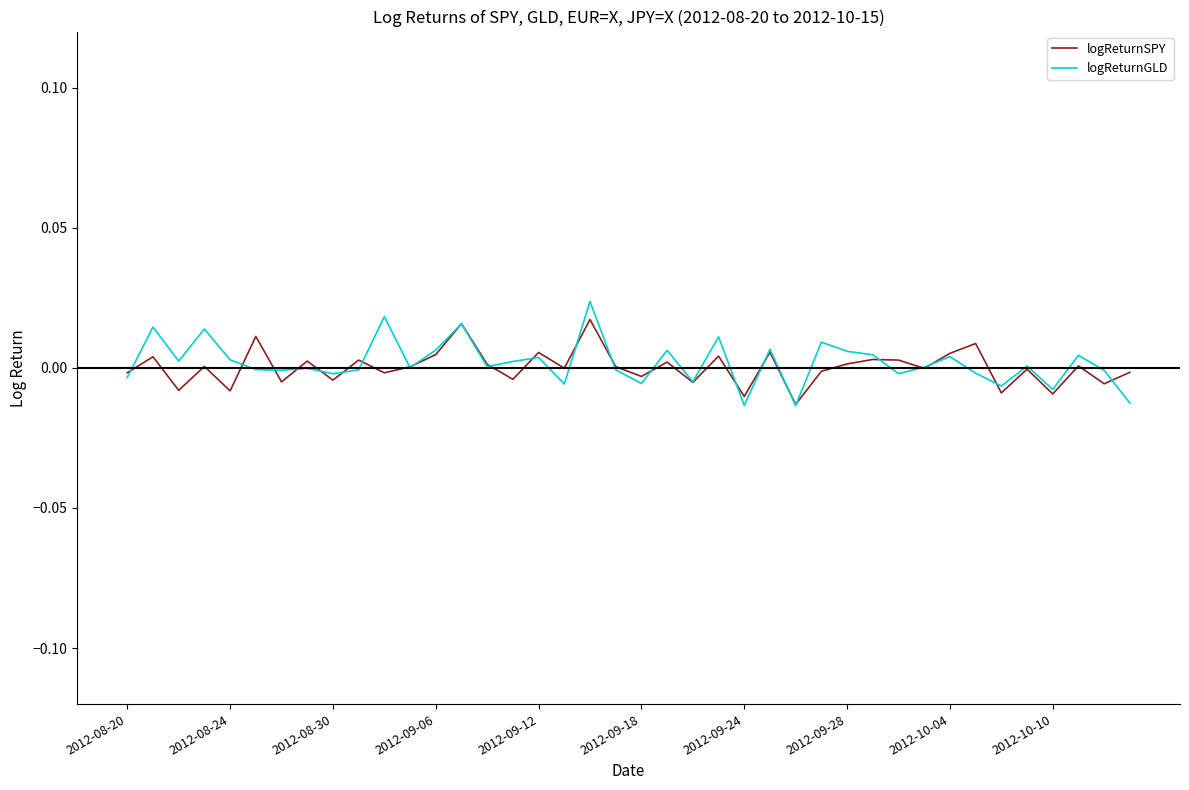

Which series has the largest range (max minus min)?

logReturnGLD